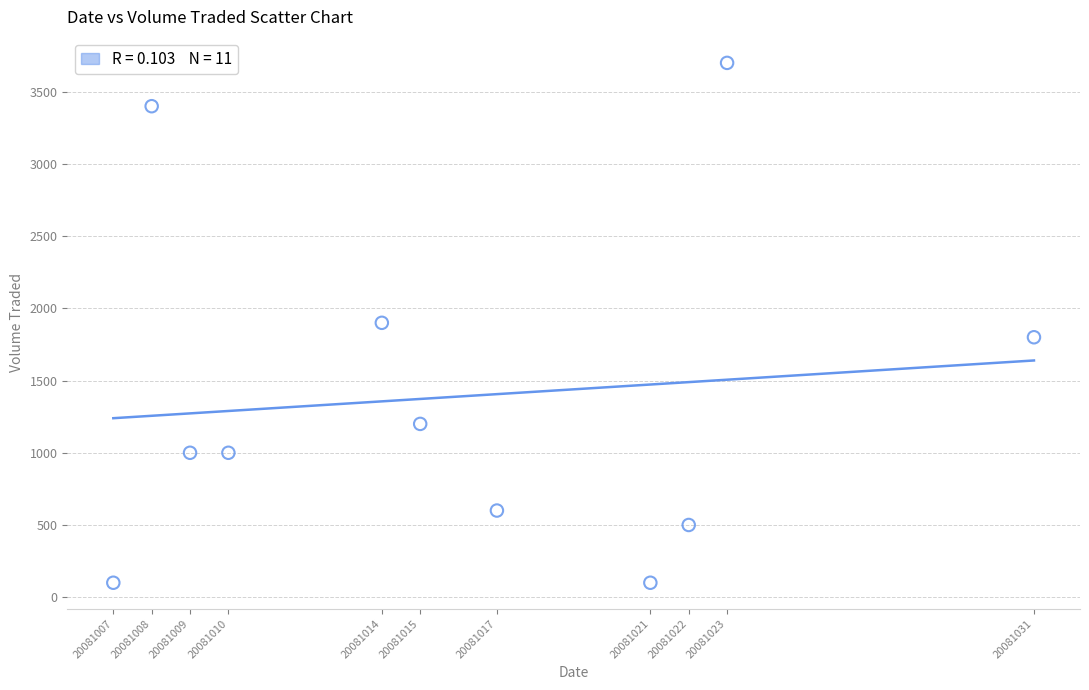

What is the range of Y values (max minus min)?

3600